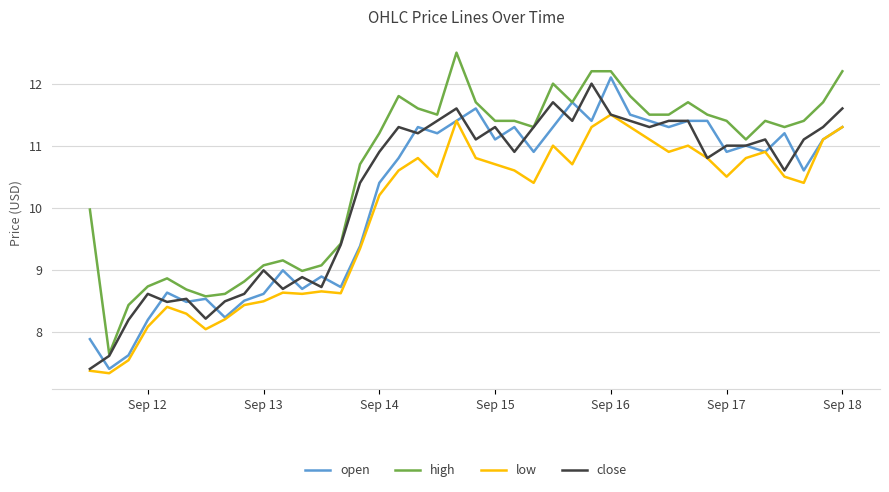

True or false: high and low intersect in this chart.

False